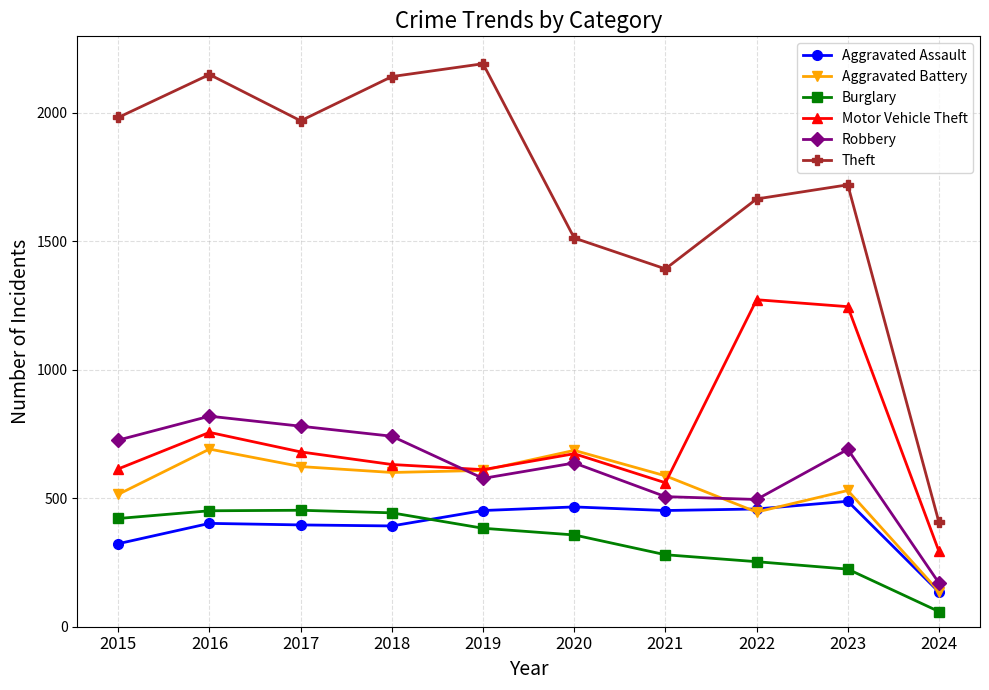

Count the number of categories in the chart.

10